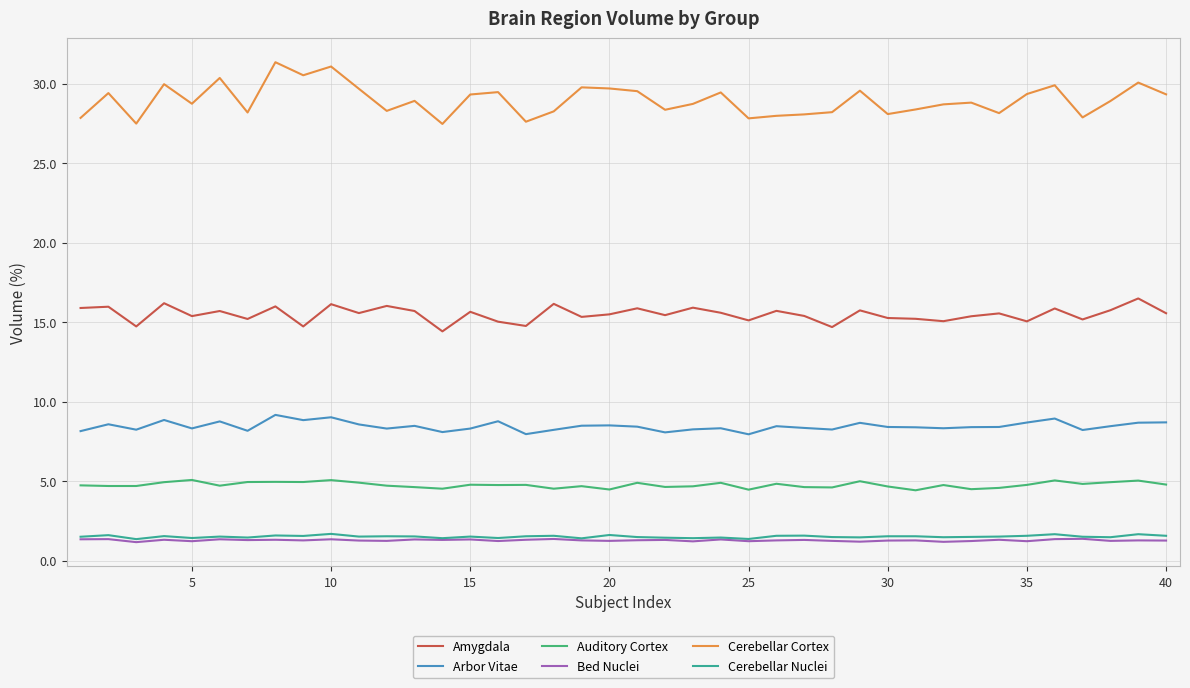

How many lines are shown in the chart?

6